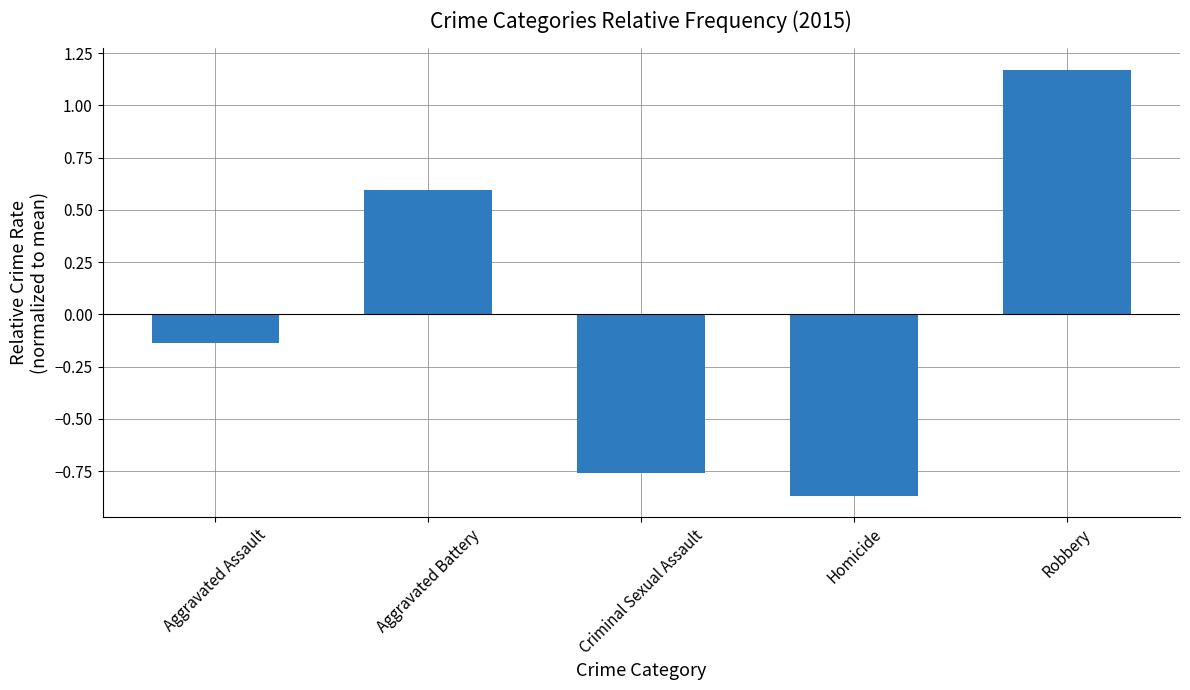

List the labels in order of value, largest first.

Robbery, Aggravated Battery, Aggravated Assault, Criminal Sexual Assault, Homicide